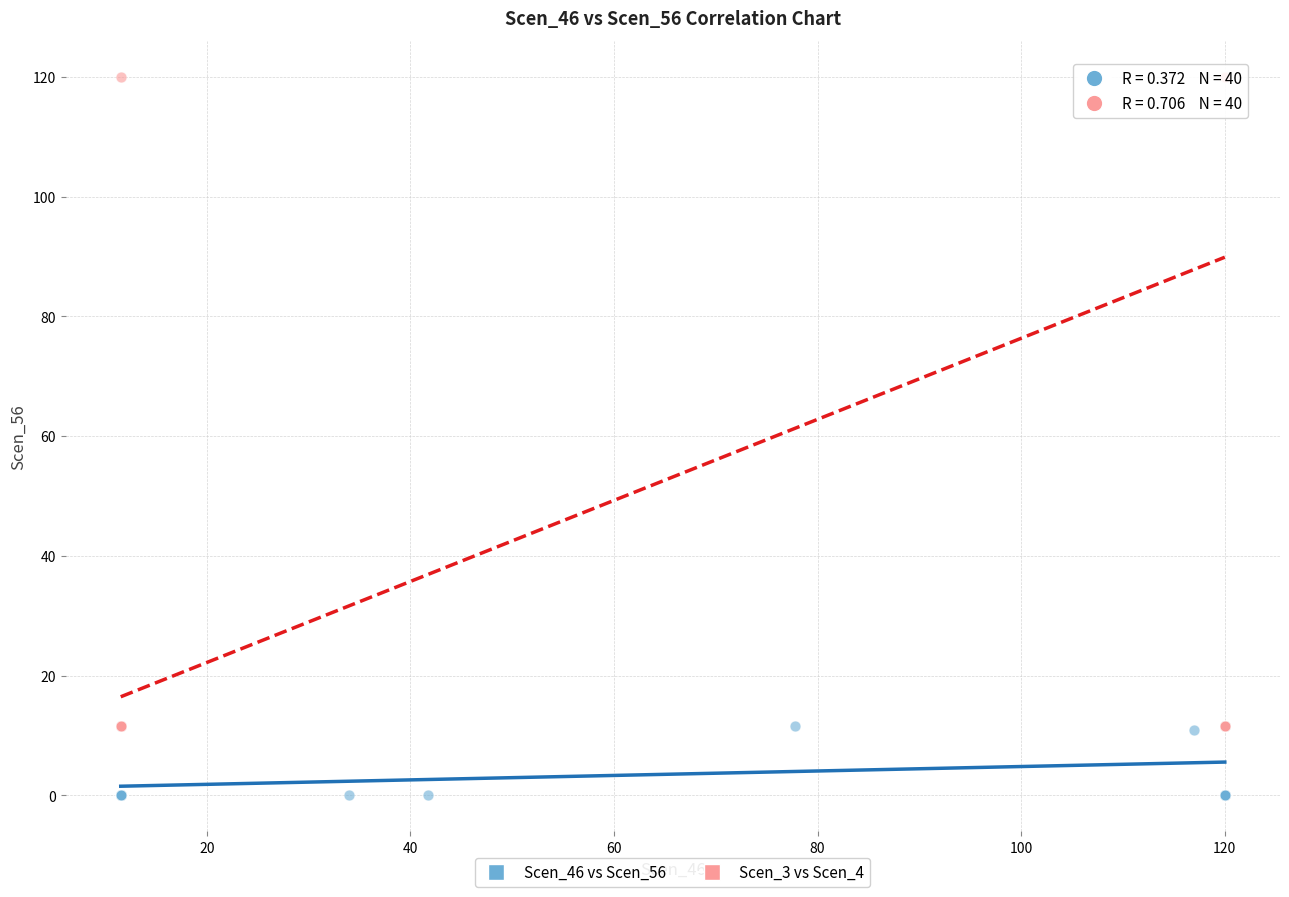

Which series contains the lowest Y value?

Scen_46 vs Scen_56